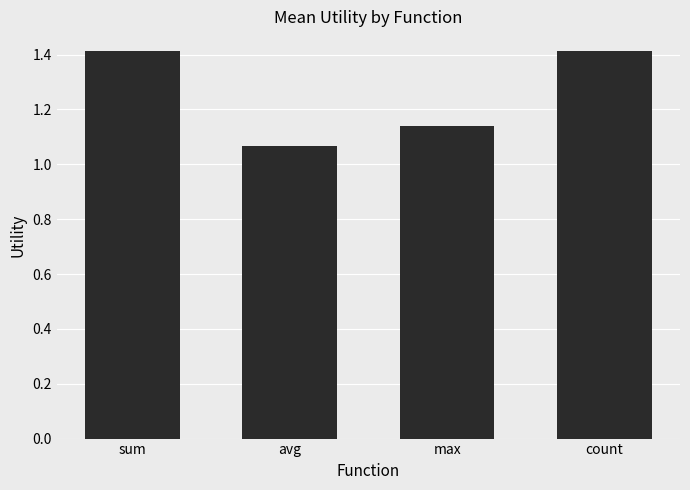

Which label corresponds to the smallest value in the chart?

avg